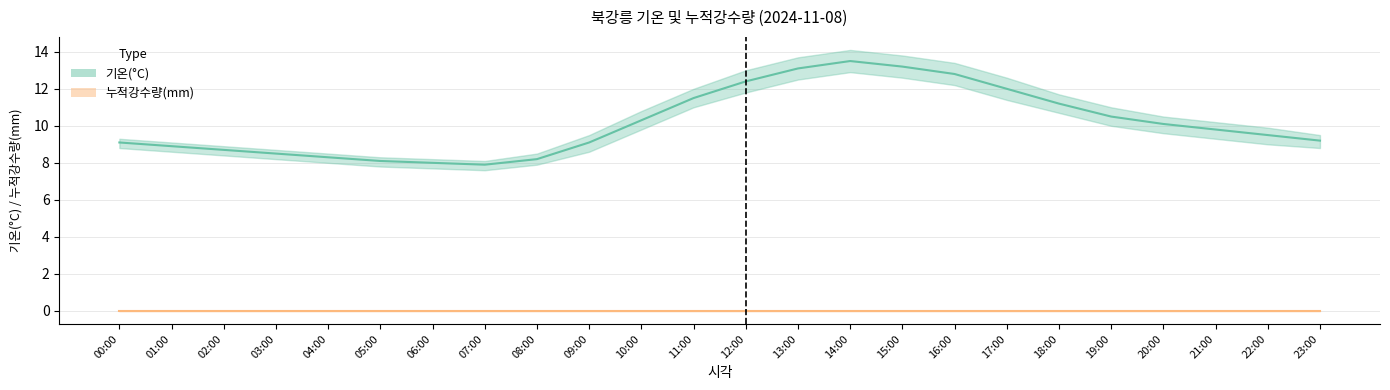

Reading right to left, what are all the values shown in this chart?

기온(°C): 23:00=9.2	22:00=9.5	21:00=9.8	20:00=10.1	19:00=10.5	18:00=11.2	17:00=12.0	16:00=12.8	15:00=13.2	14:00=13.5	13:00=13.1	12:00=12.4	11:00=11.5	10:00=10.3	09:00=9.1	08:00=8.2	07:00=7.9	06:00=8.0	05:00=8.1	04:00=8.3	03:00=8.5	02:00=8.7	01:00=8.9	00:00=9.1
누적강수량(mm): 23:00=0.0	22:00=0.0	21:00=0.0	20:00=0.0	19:00=0.0	18:00=0.0	17:00=0.0	16:00=0.0	15:00=0.0	14:00=0.0	13:00=0.0	12:00=0.0	11:00=0.0	10:00=0.0	09:00=0.0	08:00=0.0	07:00=0.0	06:00=0.0	05:00=0.0	04:00=0.0	03:00=0.0	02:00=0.0	01:00=0.0	00:00=0.0